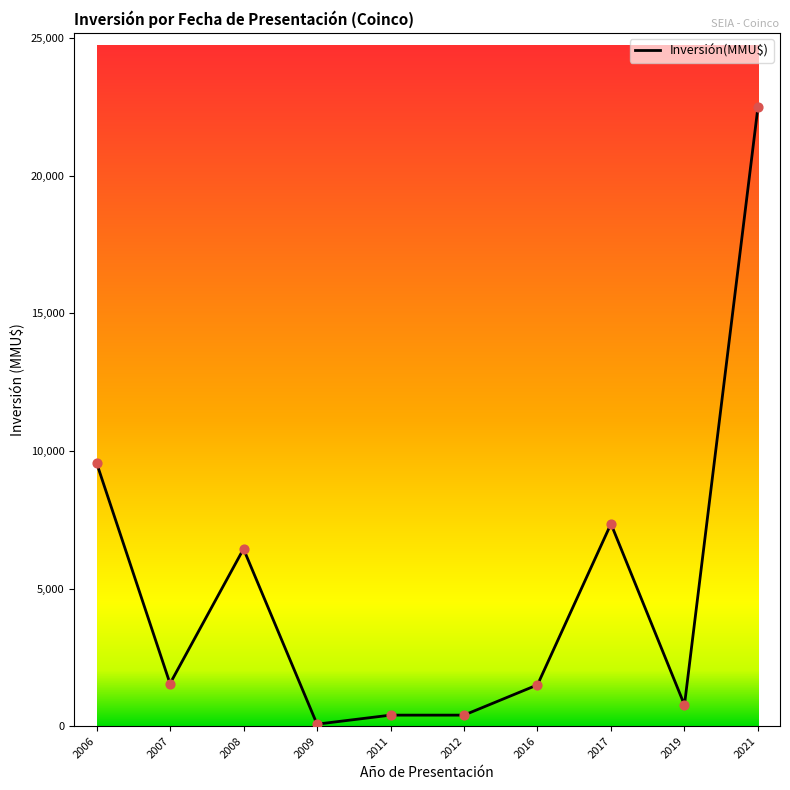

Approximately how many times larger is the value at 2021 compared to 2007?

14.6